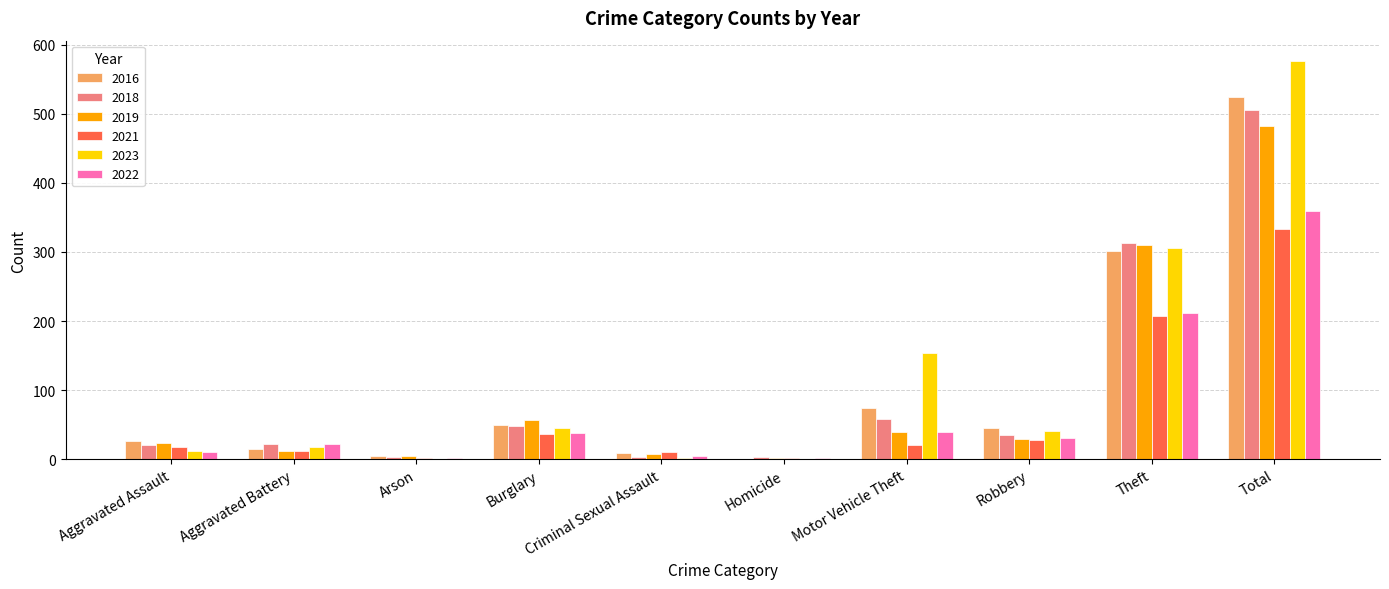

Which series has the largest total across all categories?

2023